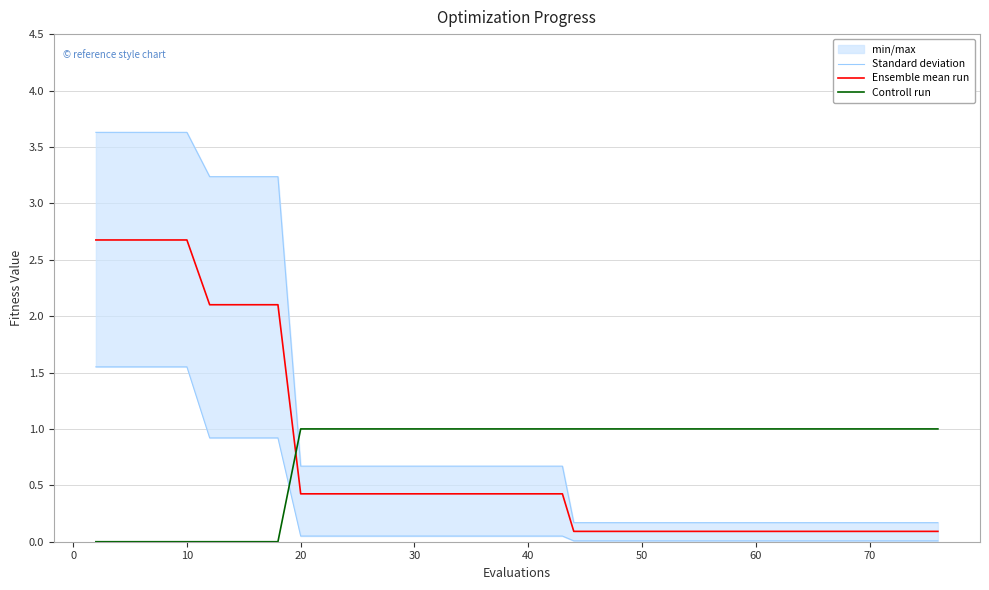

The value of Ensemble mean run at 10 is 4.1. True or false?

False